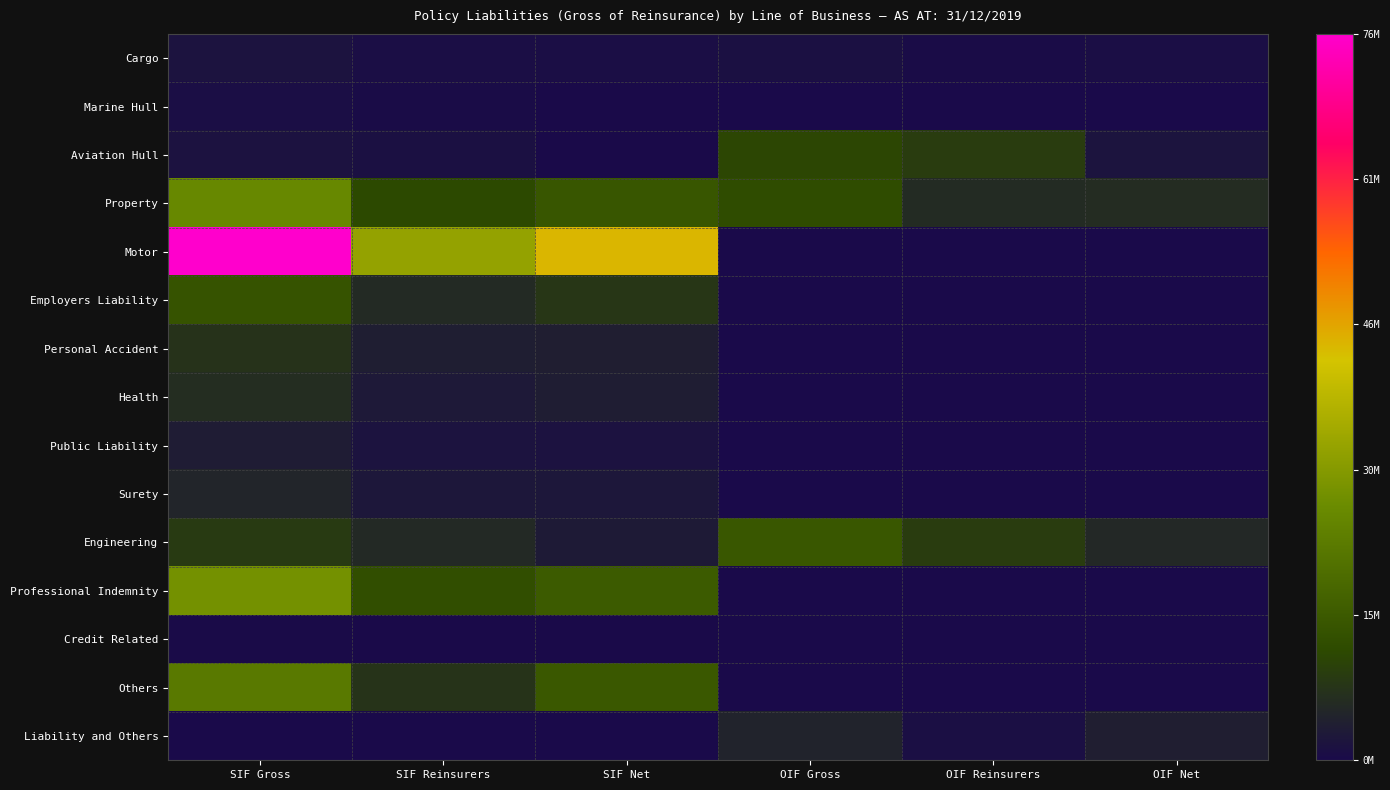

What is the total value across all series at OIF Reinsurers?

25569202